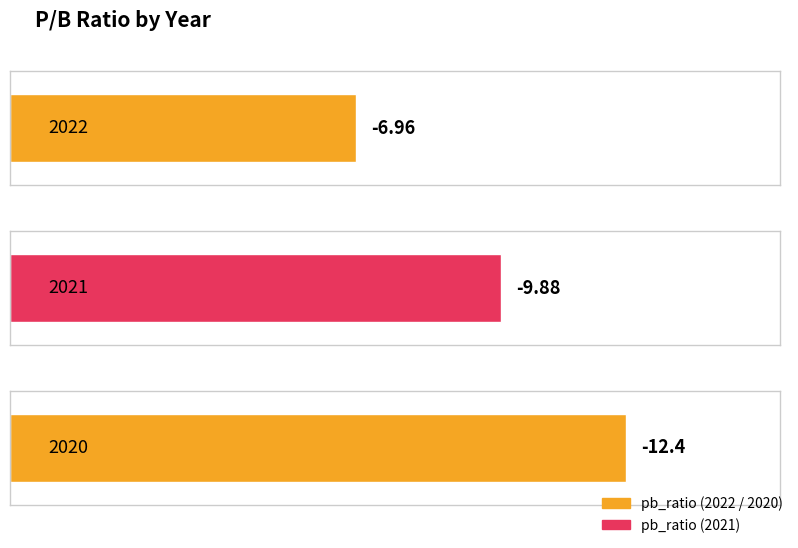

Is it true that the value at 2021 is -9.9?

True